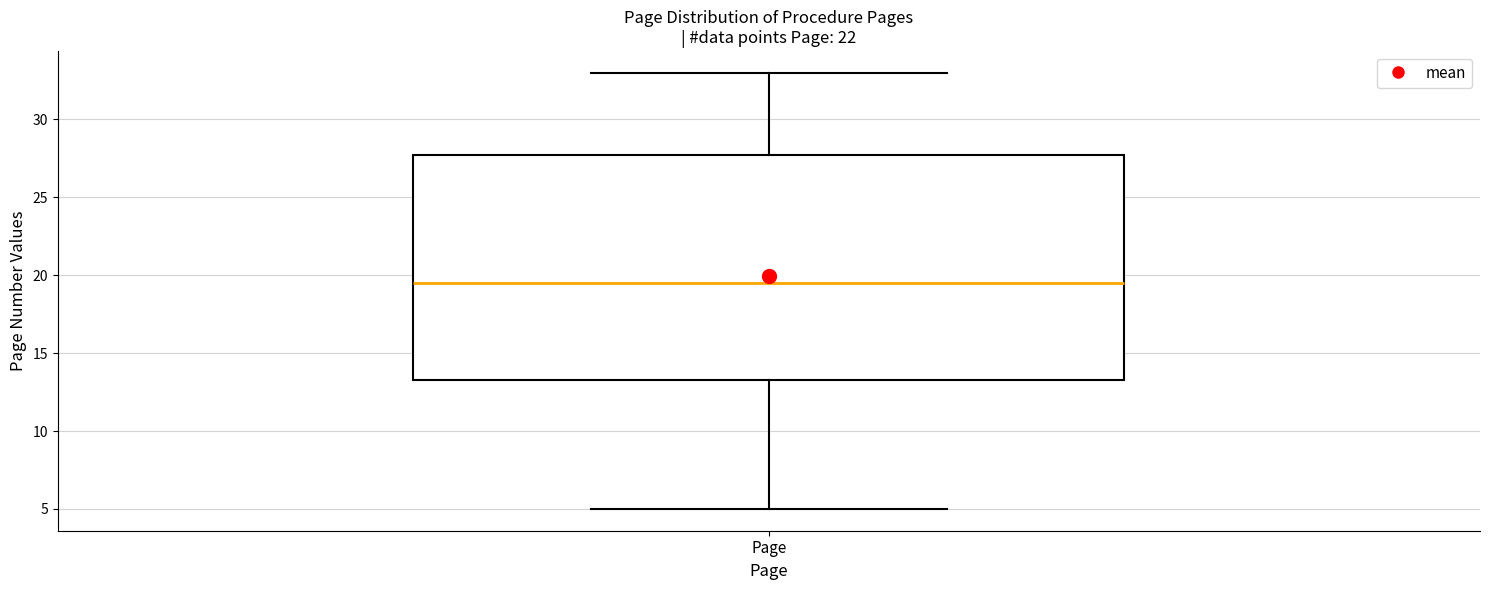

Transcribe this box plot: give where the median line is, the range the box spans, and where the two whiskers end, as read against the y-axis. The values are not printed on the chart, so give them approximately, as read against the axis.

median 19.5, box 13.5 to 28.0, whiskers 5.0 to 33.0